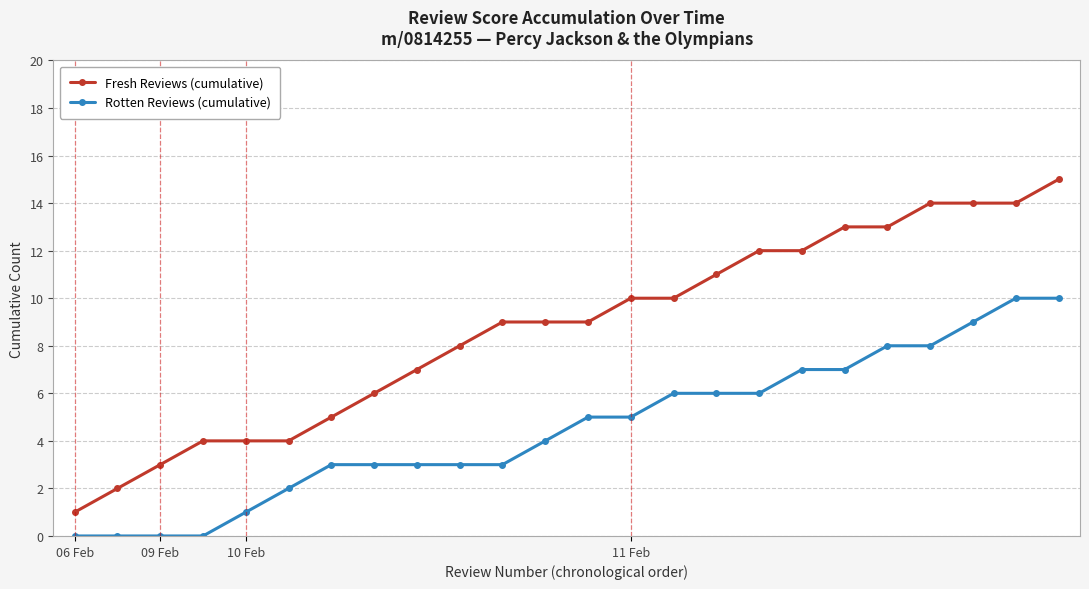

What is the difference between the second highest and minimum values in the Fresh Reviews (cumulative) series?

13